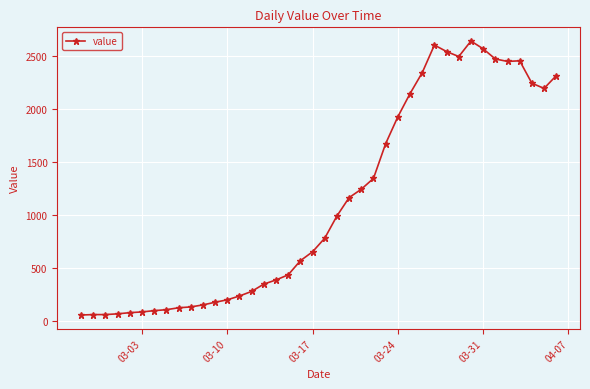

What is the difference between the second highest and minimum values?

2541